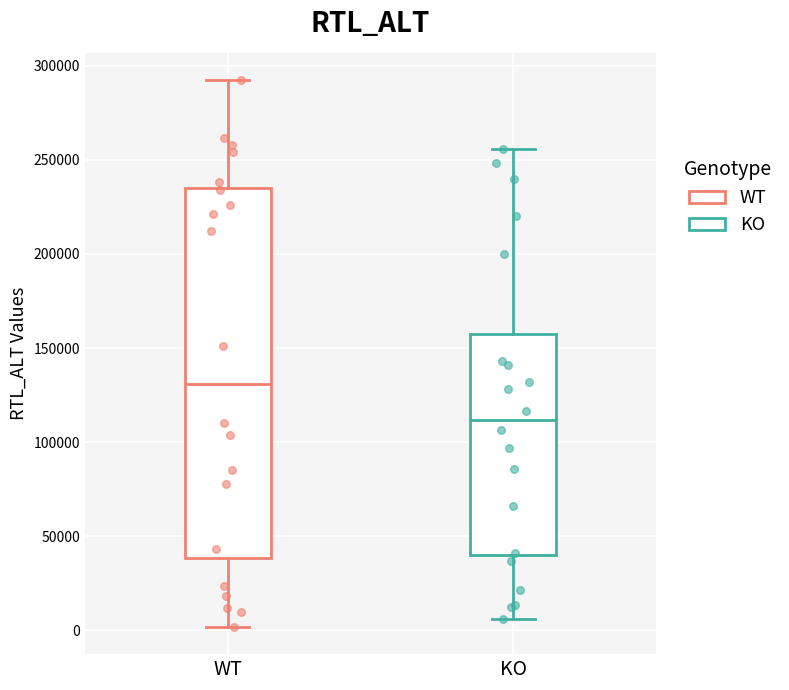

Which box is the tallest, from its lower edge to its upper edge?

WT